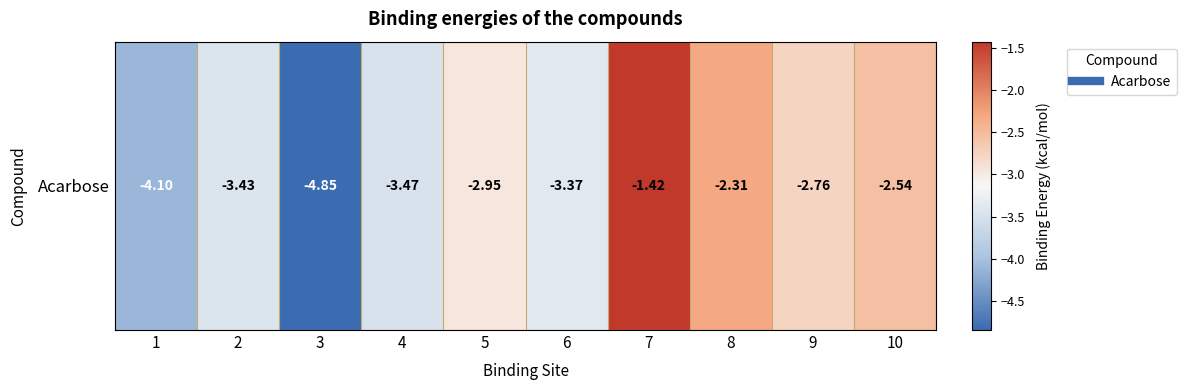

Is it true that the value at 6 is -3.4?

True